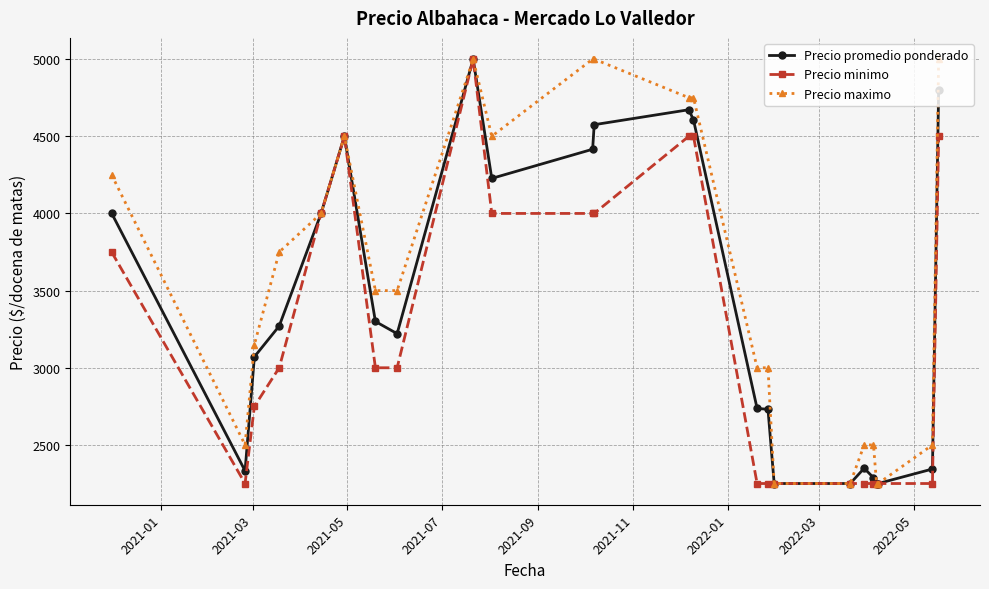

Does the chart display data point markers on the line(s)?

Yes